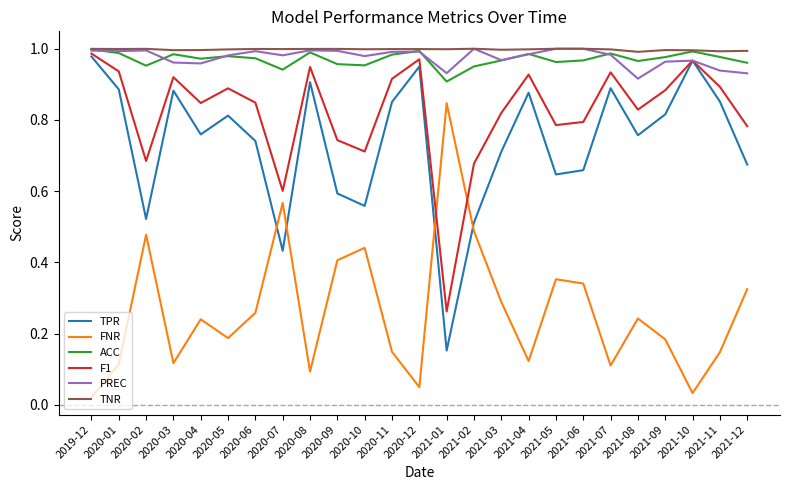

How many interior local valleys does the F1 series have?

7